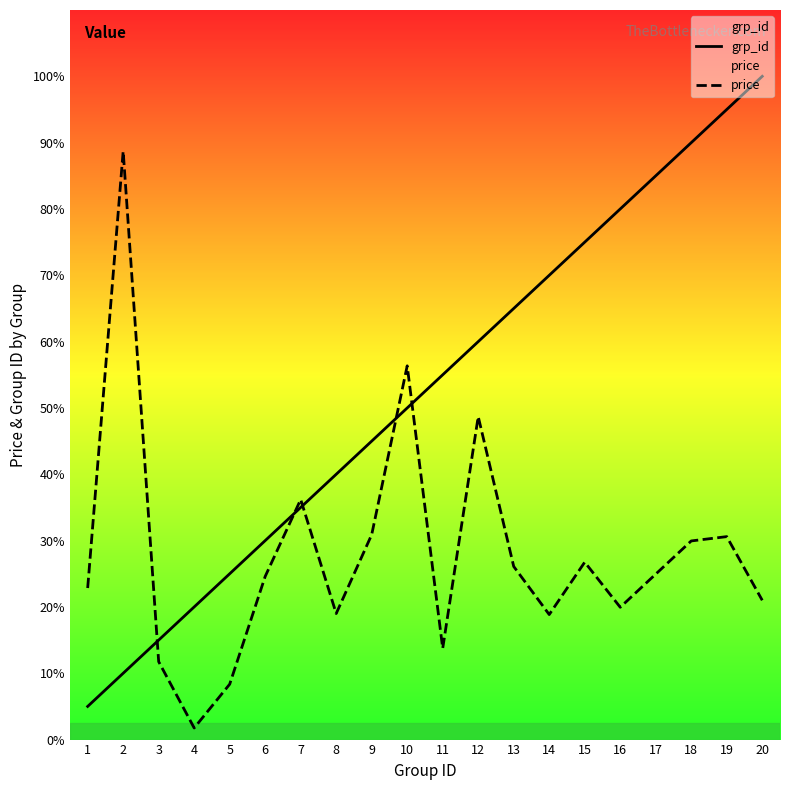

What is the value of the grp_id point at the 19th from the left?

19.0